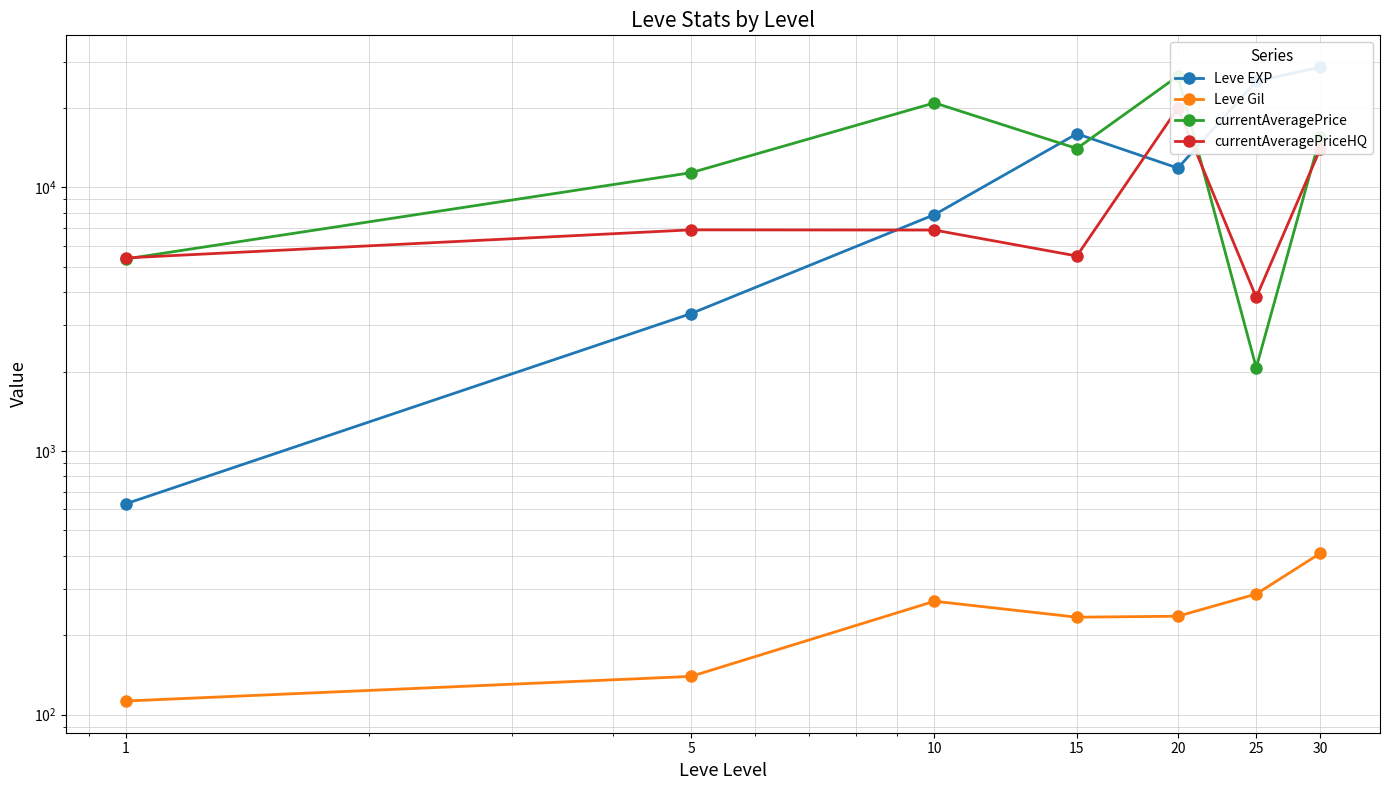

Is this an area chart (filled region under the line)?

No